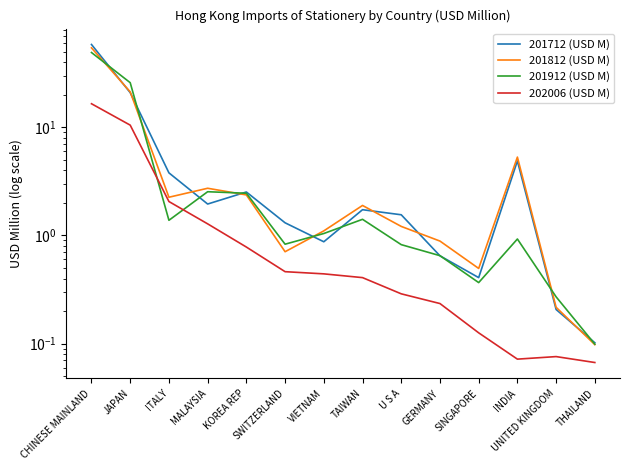

What is the approximate value of 201912 (USD M) at CHINESE MAINLAND?

49.1